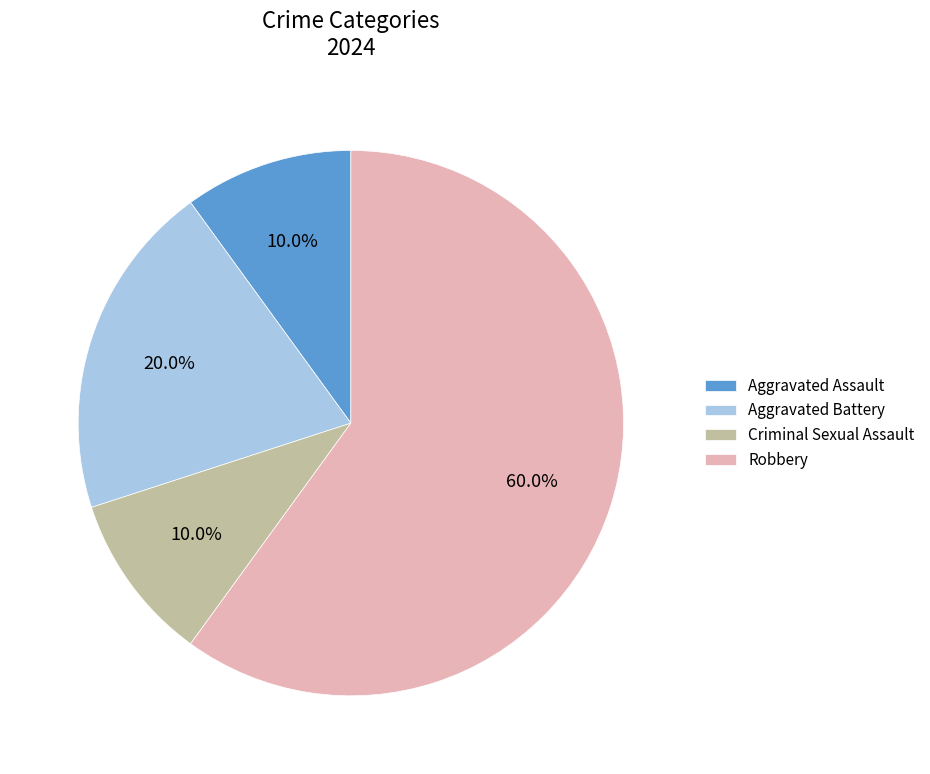

To the nearest percent, what is the difference between the Robbery and Aggravated Battery slice percentages?

40%